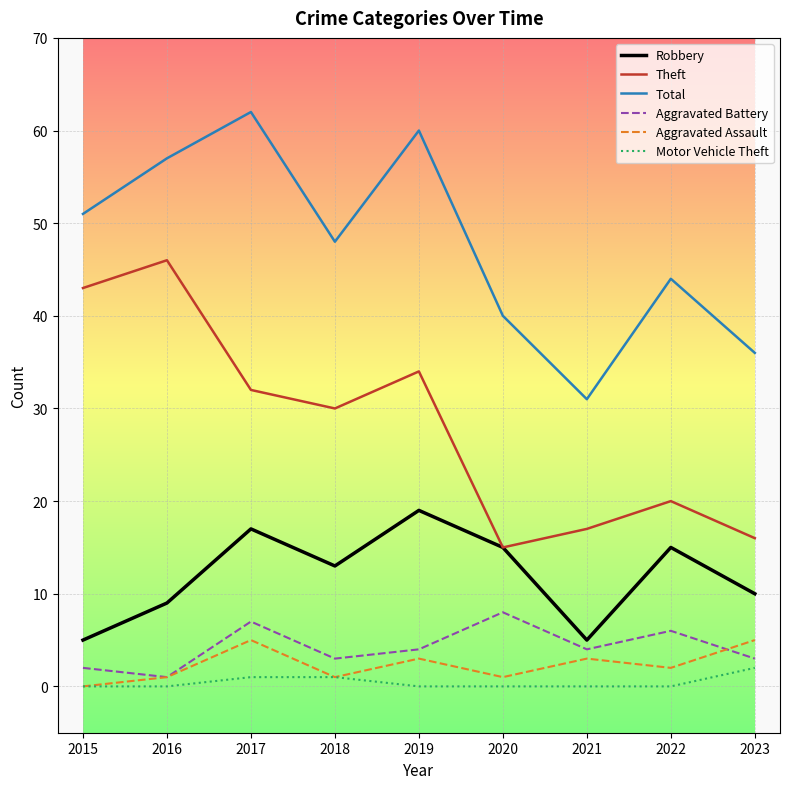

The value of Theft at 2020 is 22. True or false?

False